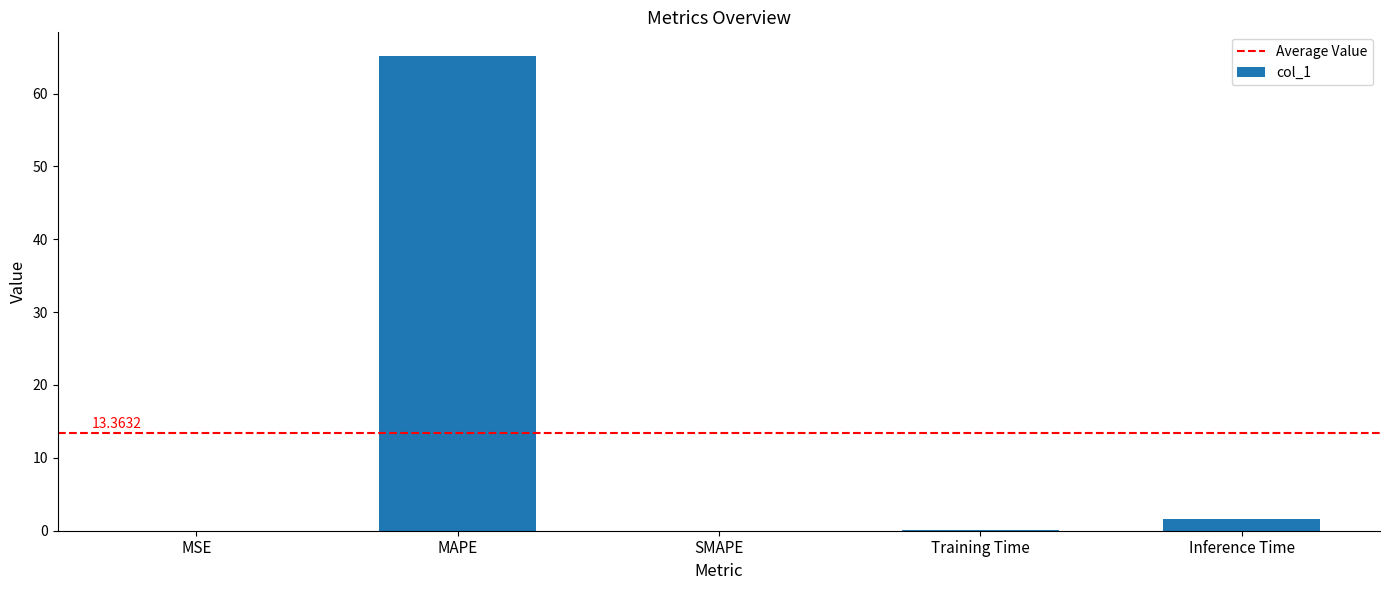

What is the sum of all values?

66.8